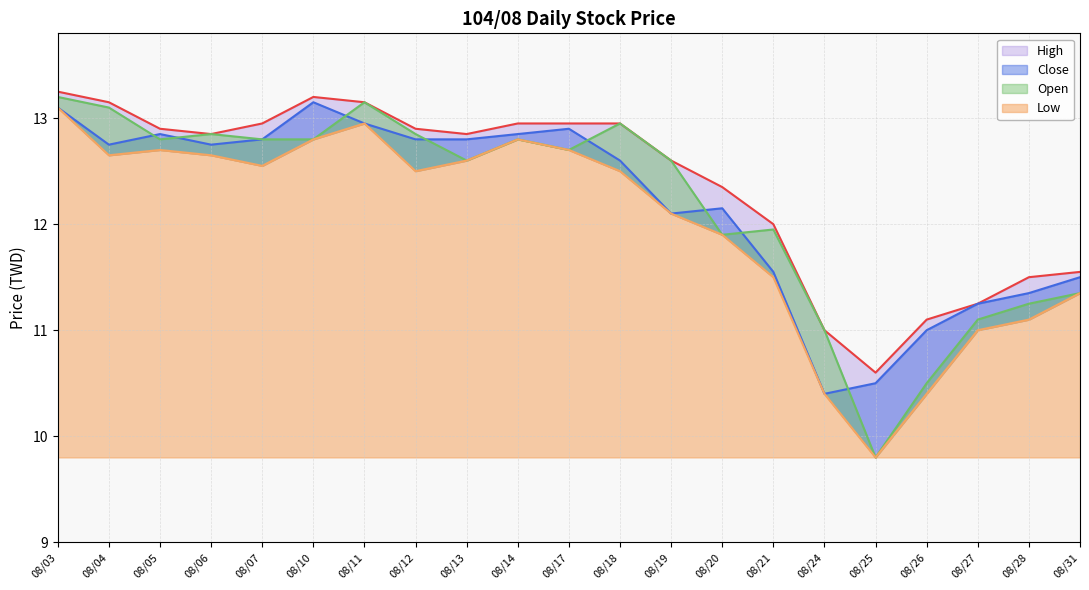

How many series are shown in this chart?

4